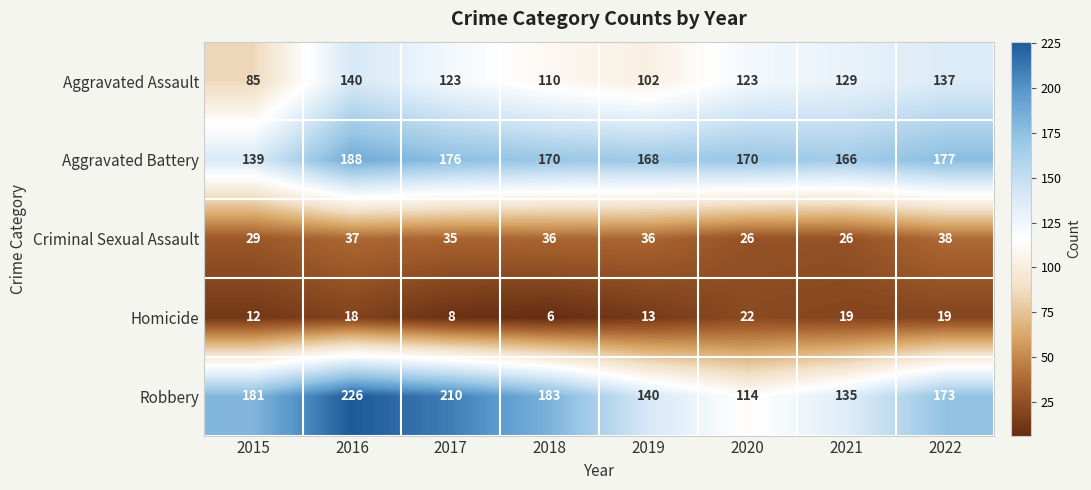

What is the average value of the Robbery series?

170